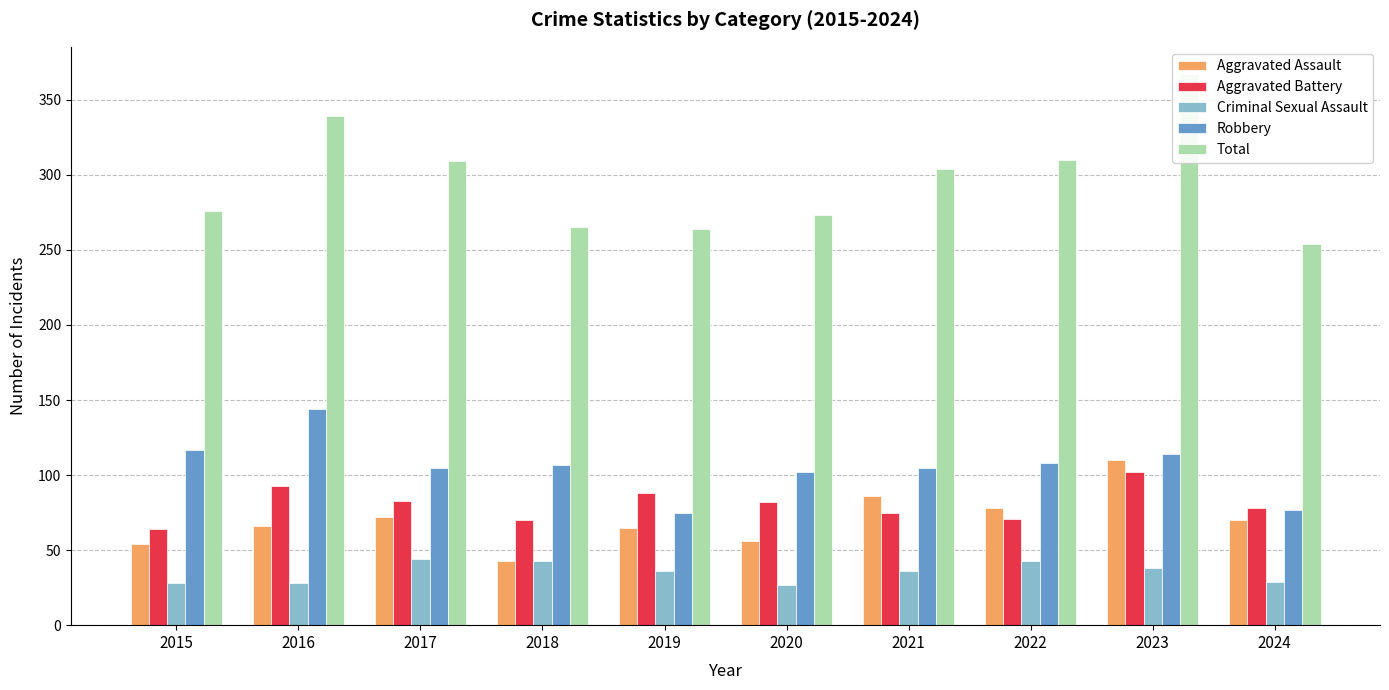

What are all the series names shown in the legend?

Aggravated Assault, Aggravated Battery, Criminal Sexual Assault, Robbery, Total